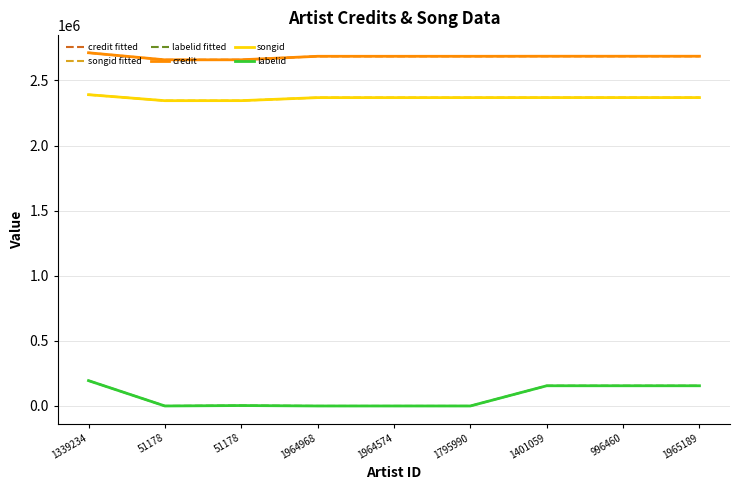

What is the minimum value shown in the chart?

-1